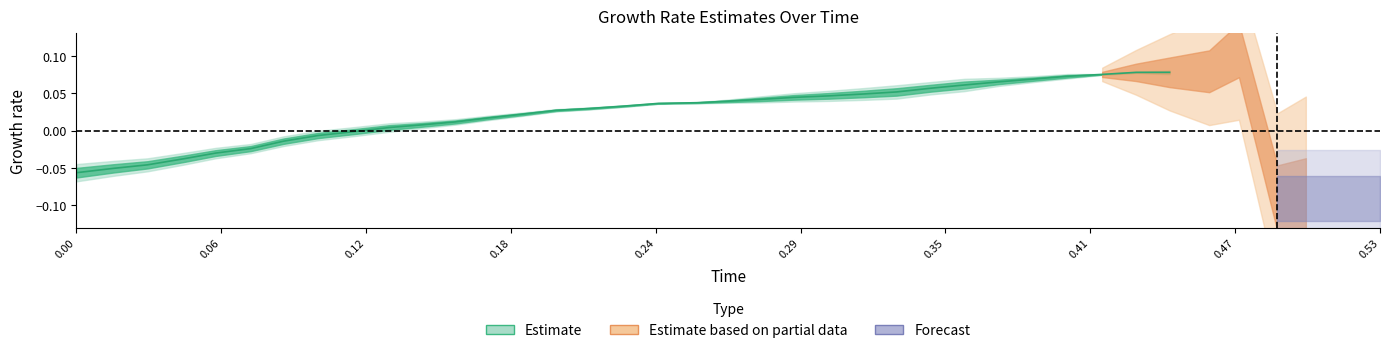

True or false: y and x intersect in this chart.

False